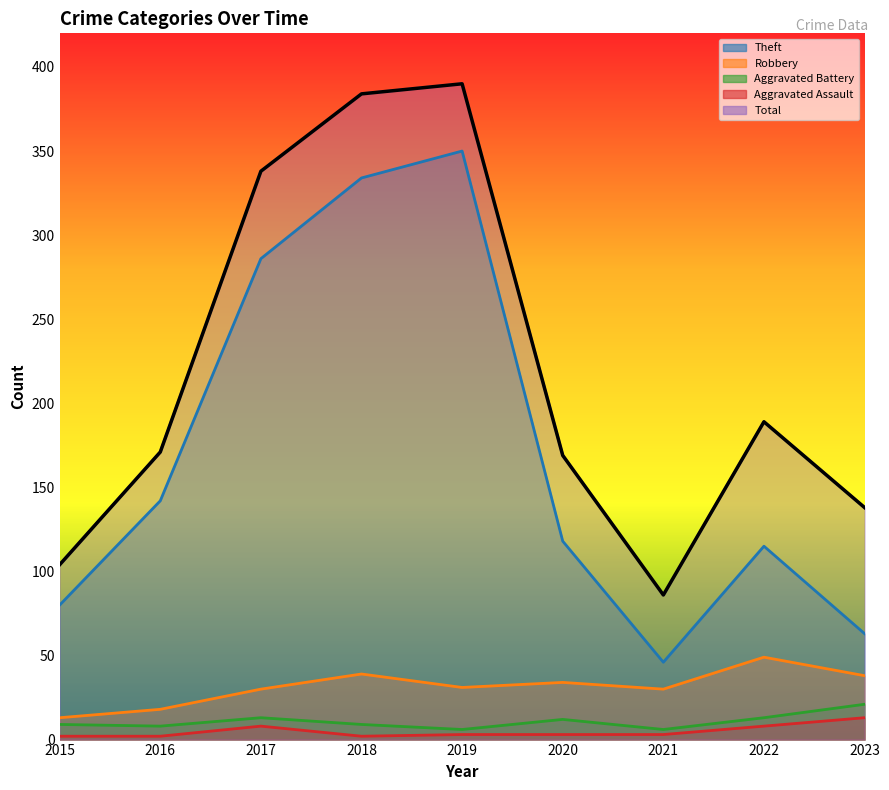

True or false: Theft and Total intersect in this chart.

False